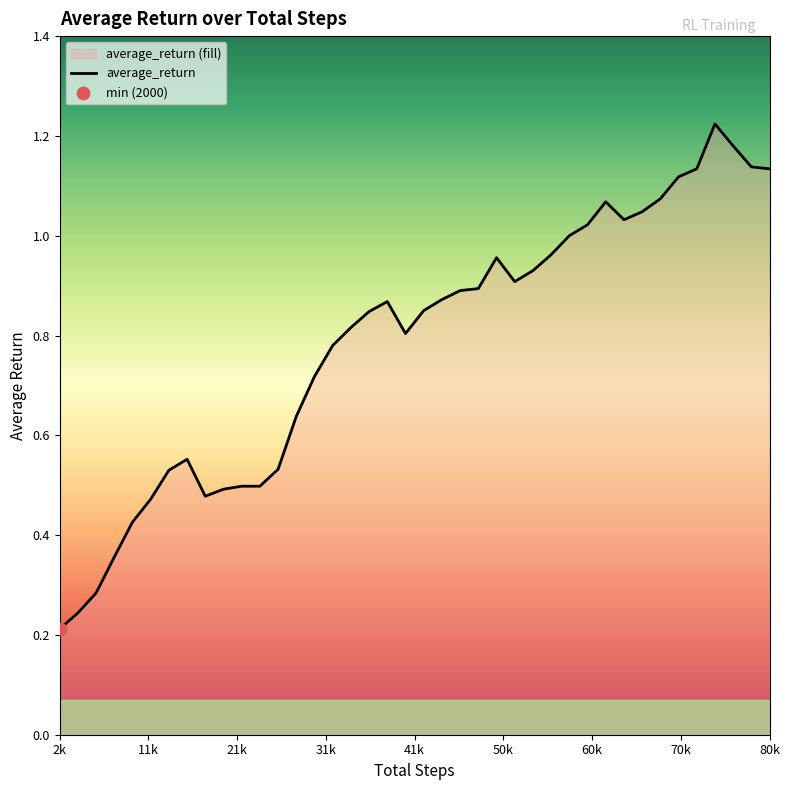

Between 44000 and 4000, which is larger?

44000